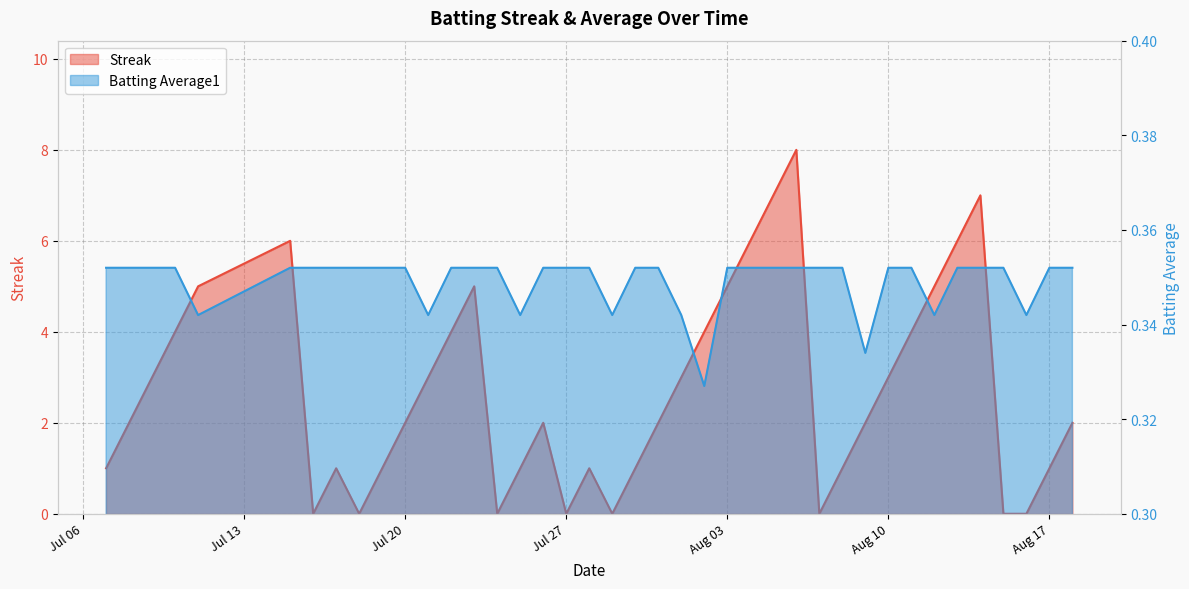

What is the difference between the second highest and minimum values in the Streak series?

7.0